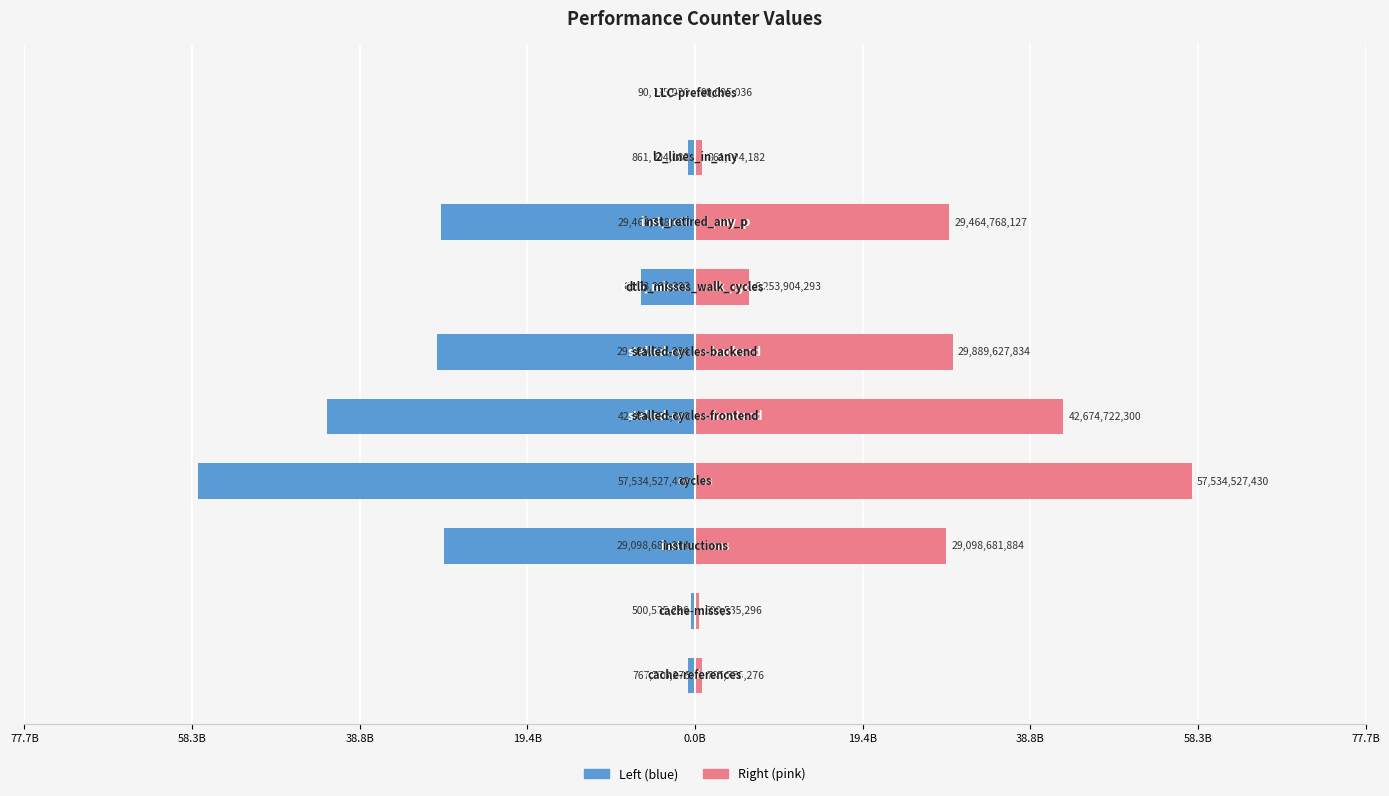

Is it true that count (right) equals 396963526 at 77.7B?

False